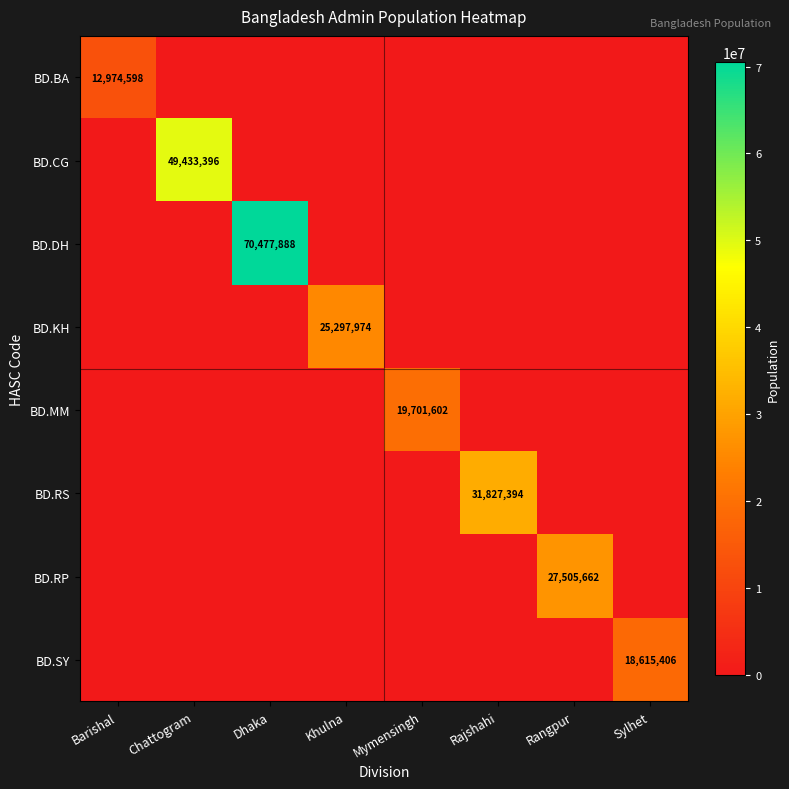

True or false: BD.SY has a value of 0 at Rangpur.

True